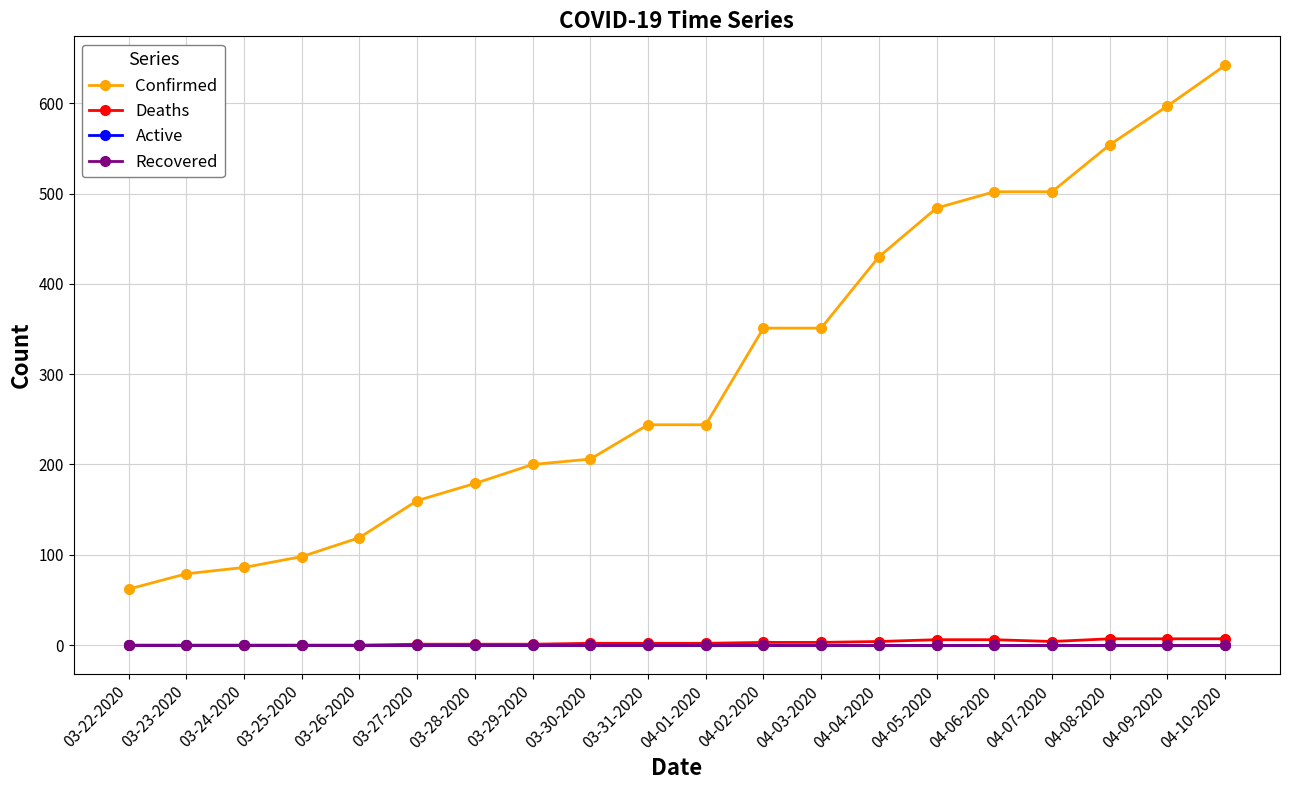

How many distinct data groups are displayed?

4